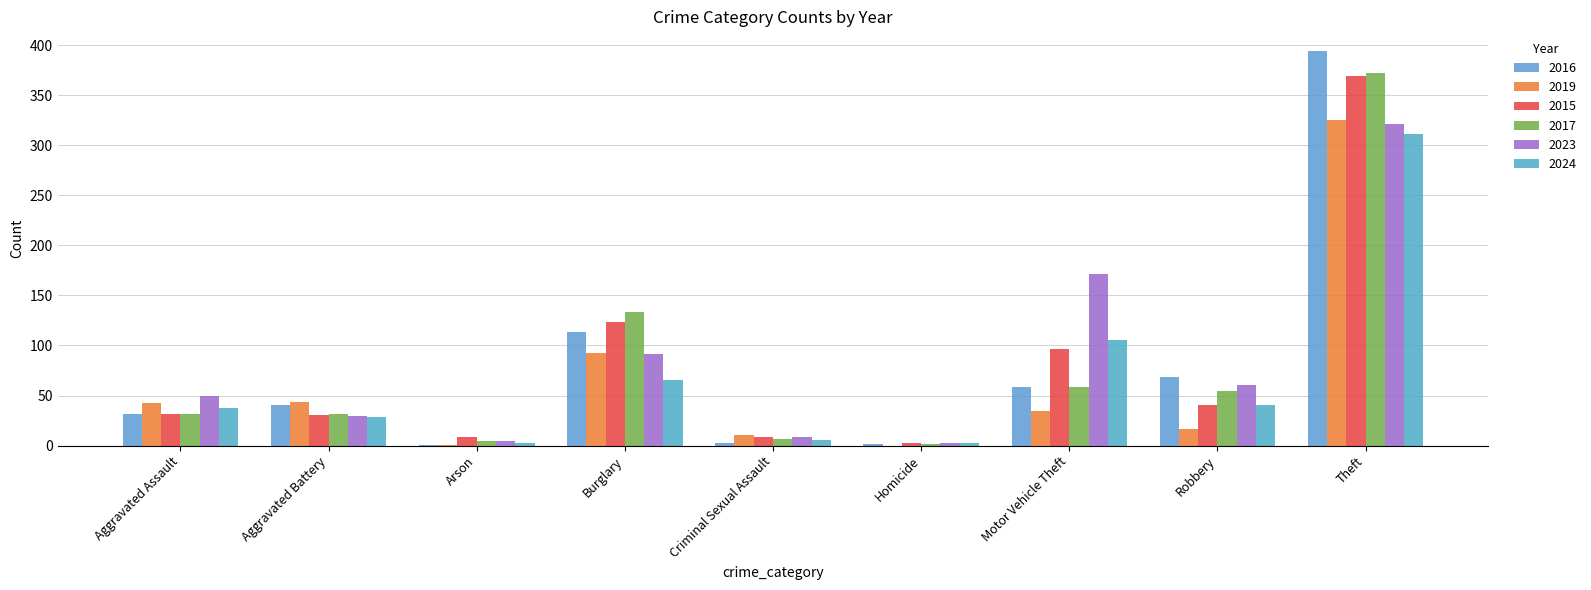

At which label does 2017 first exceed 32?

Burglary